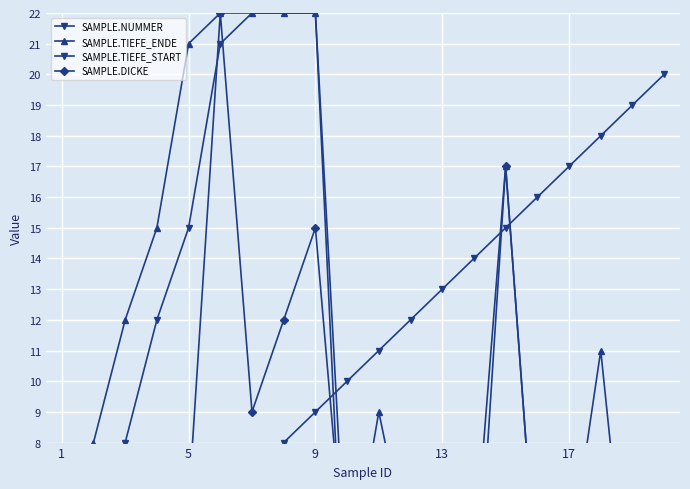

Is this an area chart (filled region under the line)?

No